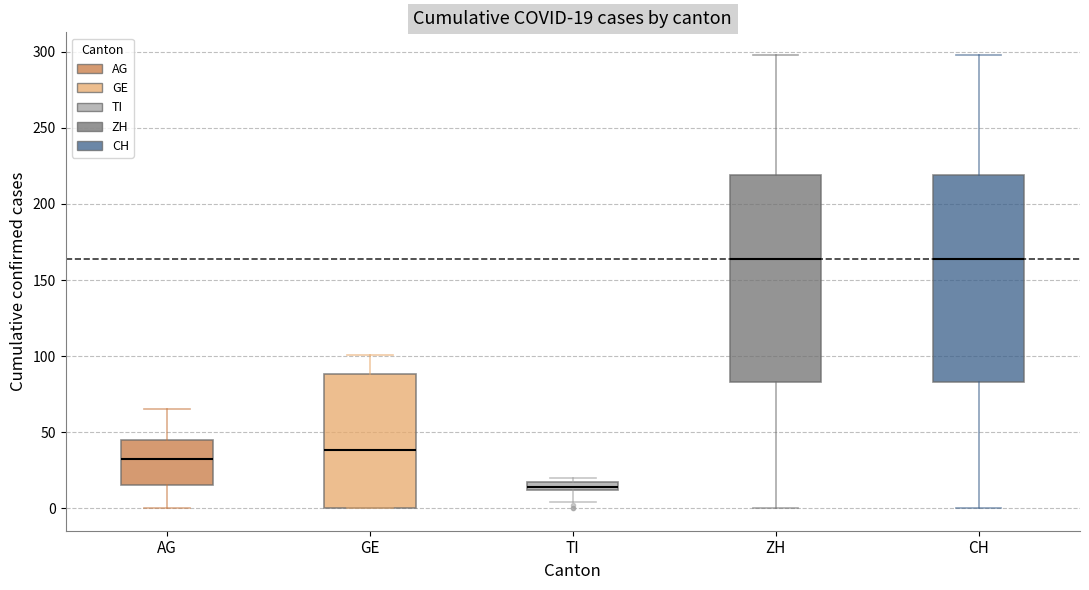

Which box's median line is the lowest?

TI